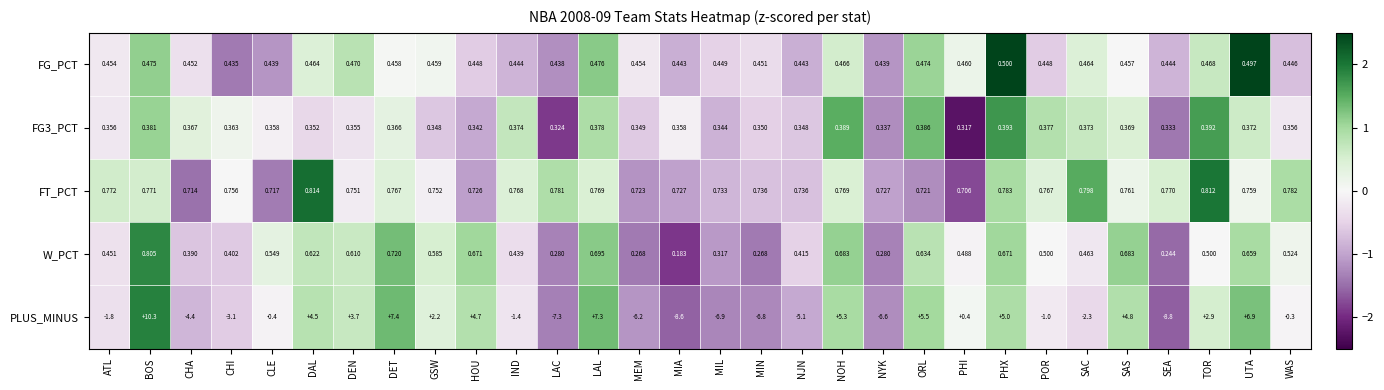

At which category is the sum across all series the highest?

BOS